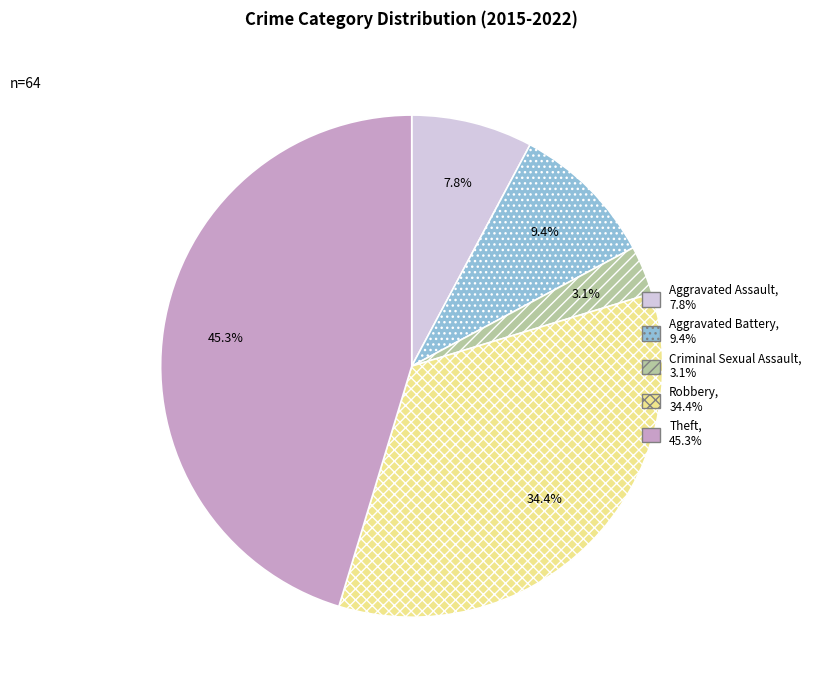

What portion of the pie excludes Criminal Sexual Assault?

96.9%